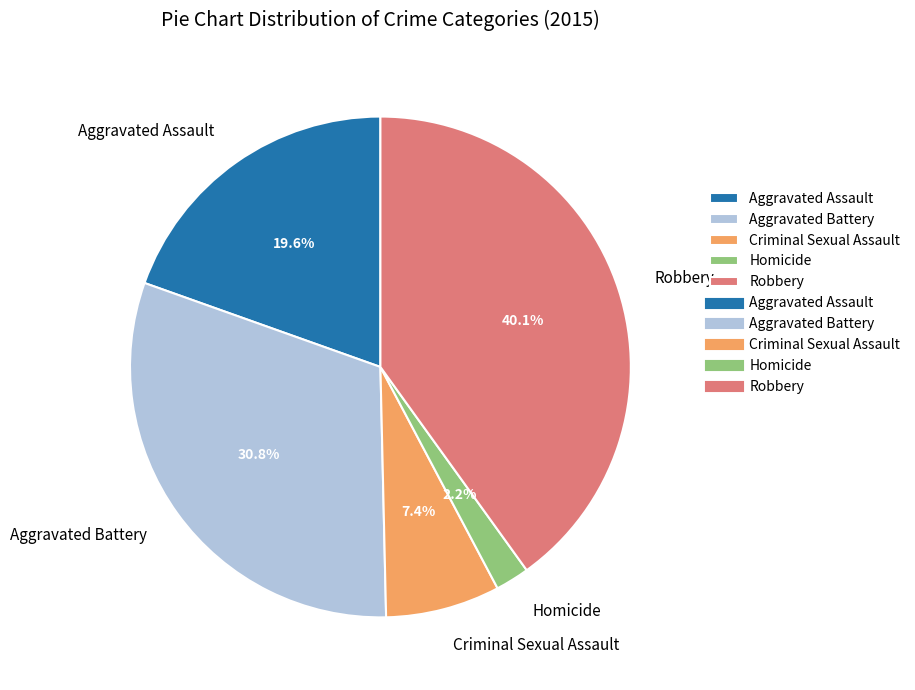

How many segments does this pie chart have?

5